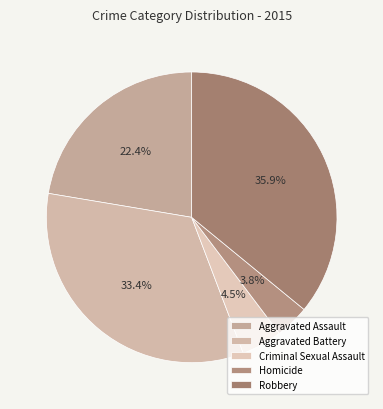

The Criminal Sexual Assault slice represents 1% of the pie. True or false?

False